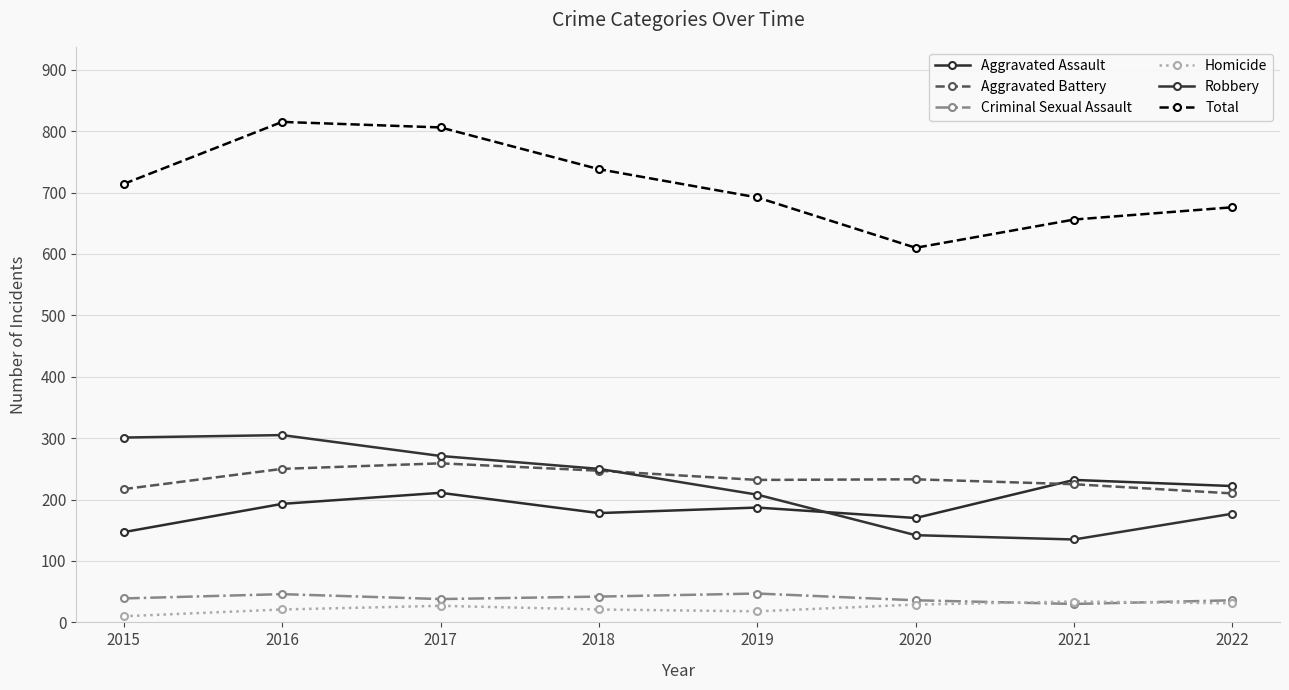

Where is Total nearest to the value 712?

2015